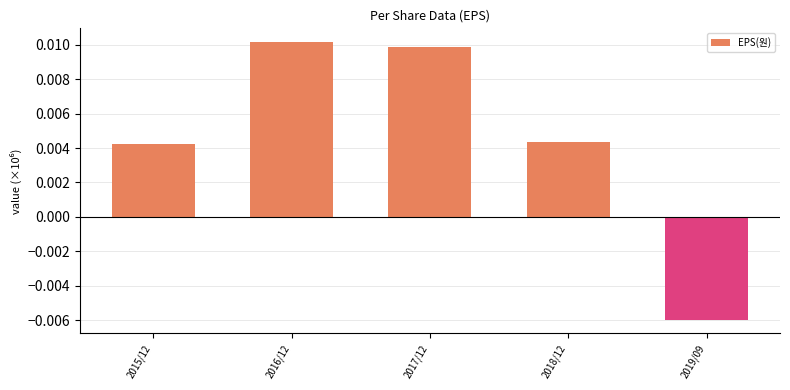

Rank the categories by value from lowest to highest.

2019/09, 2015/12, 2018/12, 2017/12, 2016/12